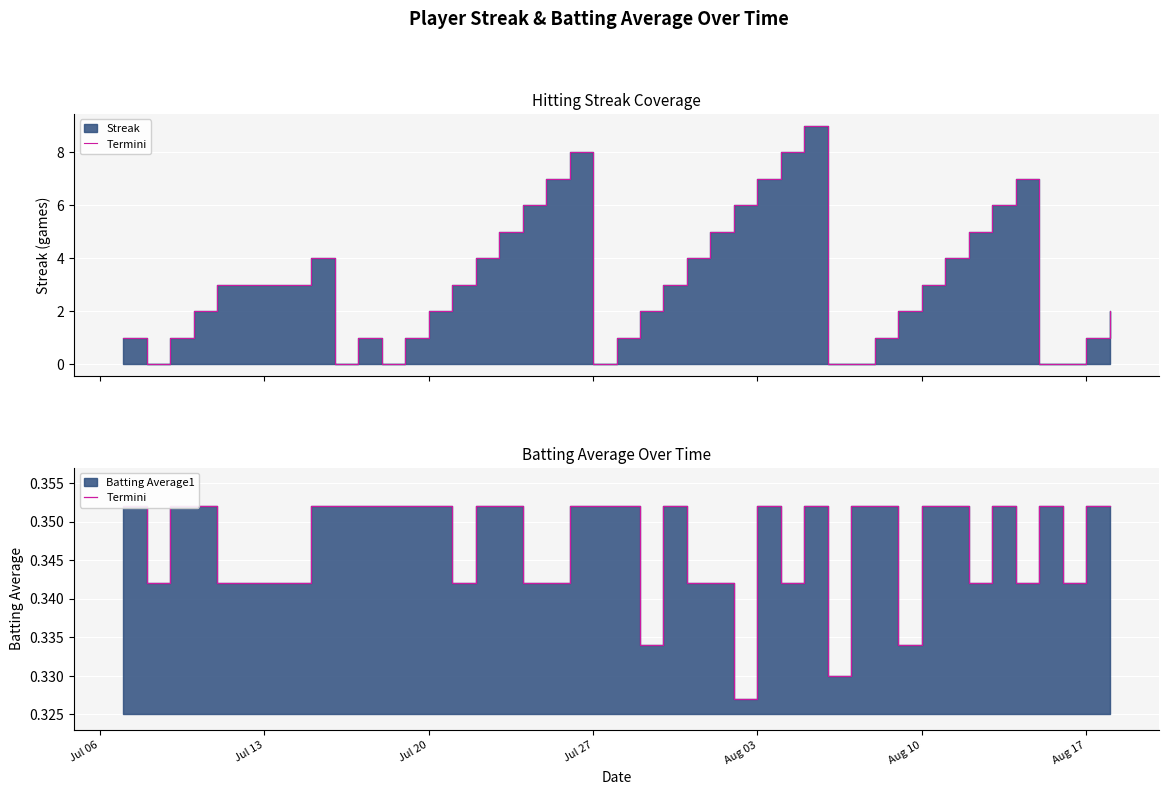

True or false: there are more than 0 points higher than both neighbors.

True